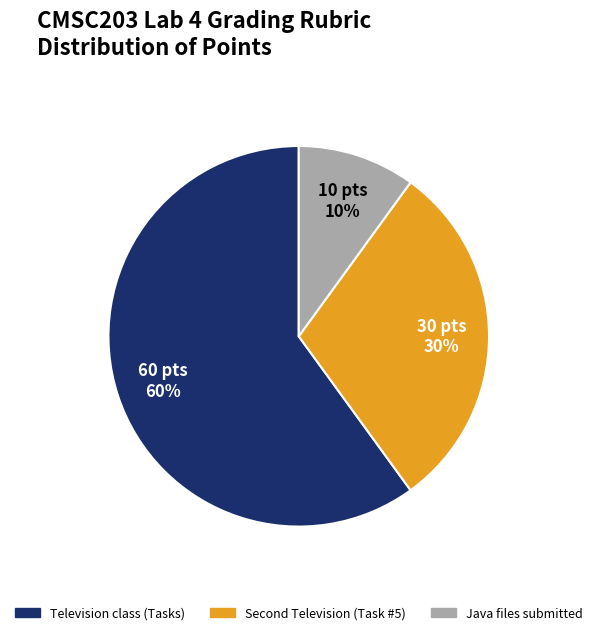

Is there a majority slice in this chart?

Yes